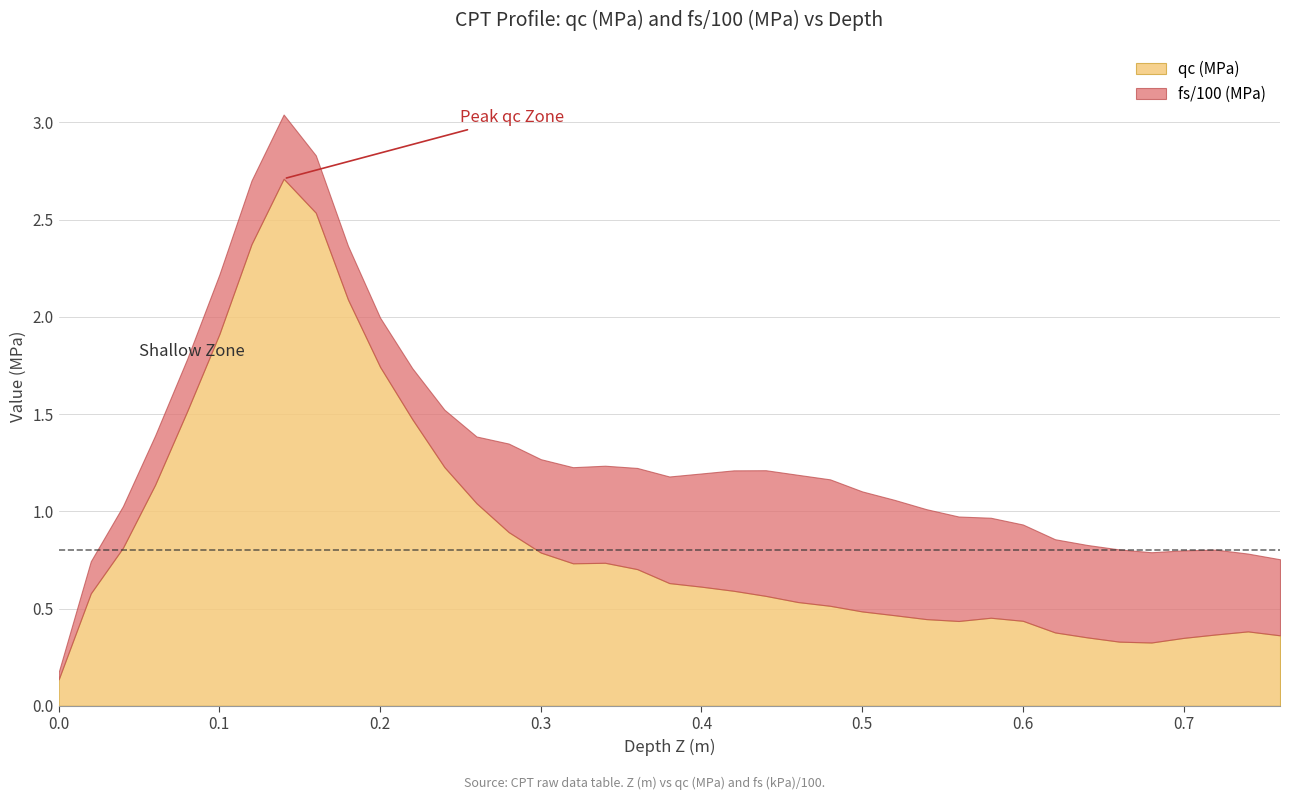

True or false: fs (kPa) and qc (MPa) intersect in this chart.

False